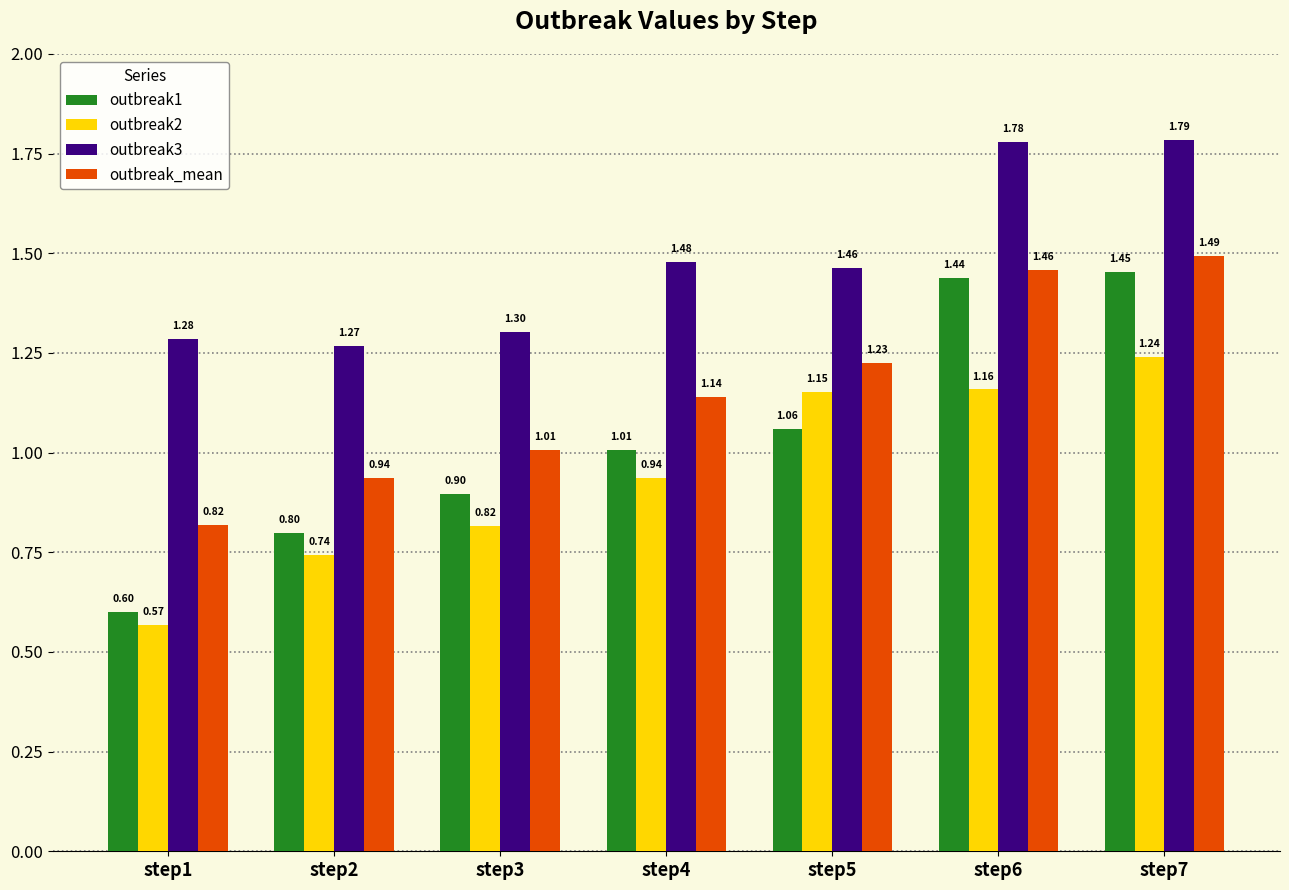

What are all the series names shown in the legend?

outbreak1, outbreak2, outbreak3, outbreak_mean